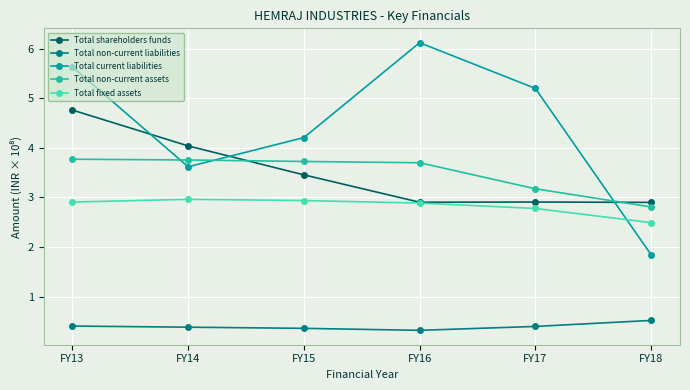

What is the maximum value shown in the chart?

6.1